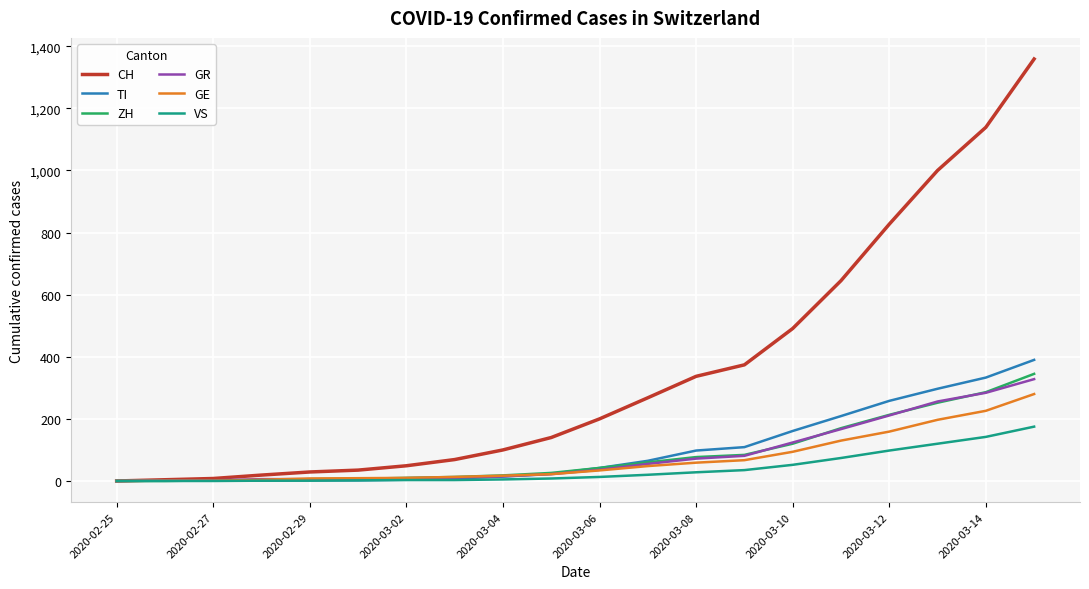

Which series has the largest range (max minus min)?

CH